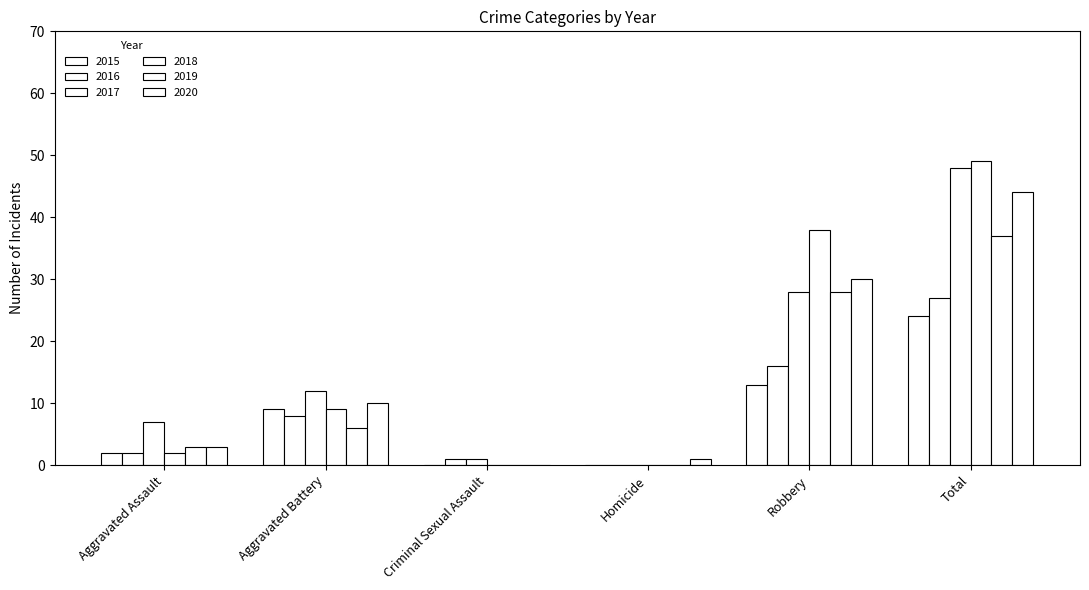

What is the label of the 6th bar from the right?

Aggravated Assault